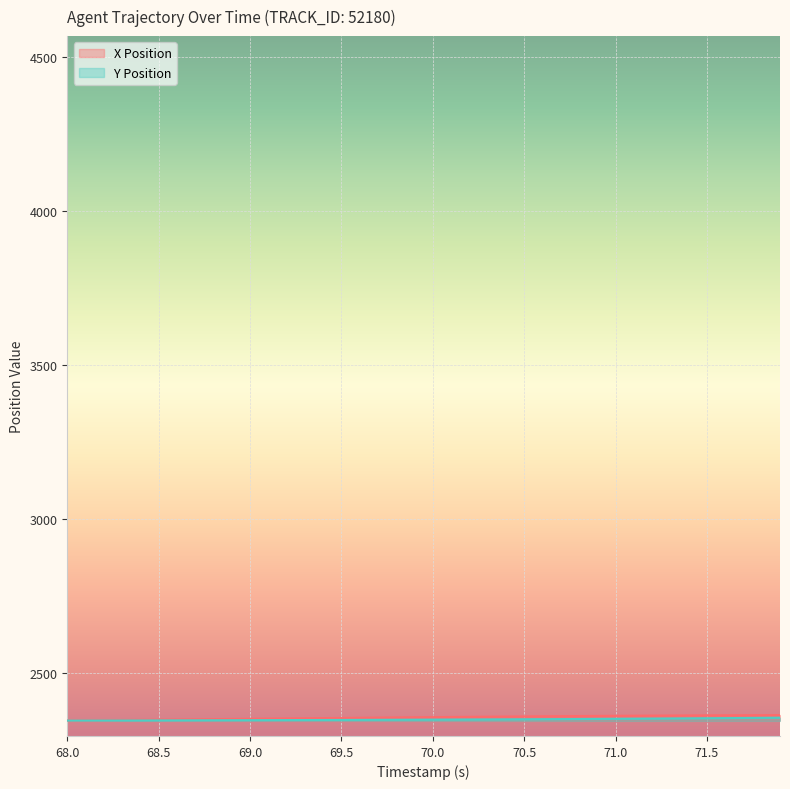

Does the chart display data point markers on the line(s)?

No